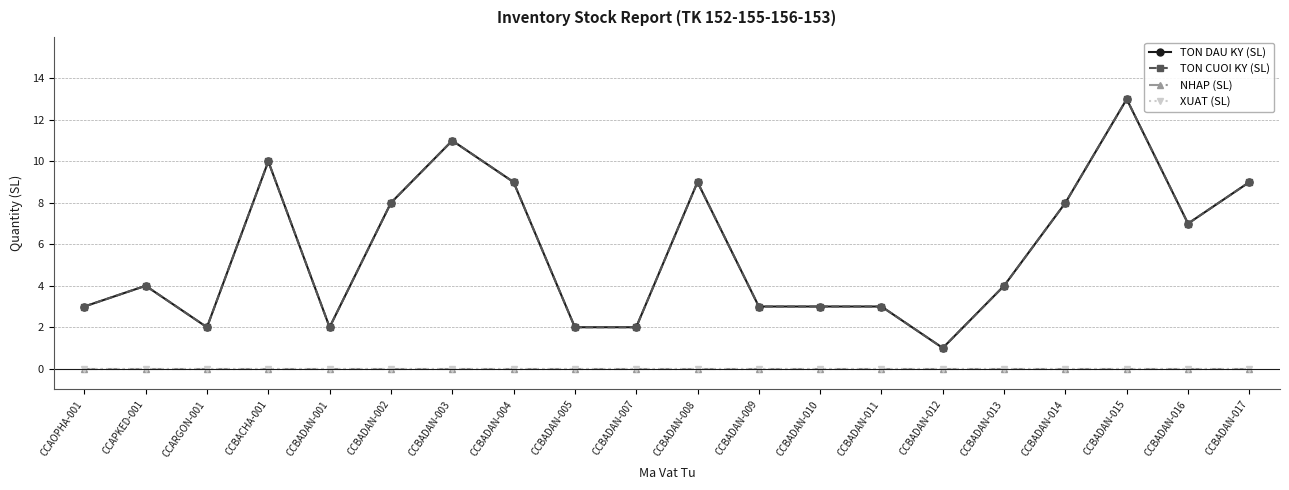

Does the chart have visible grid lines?

Yes